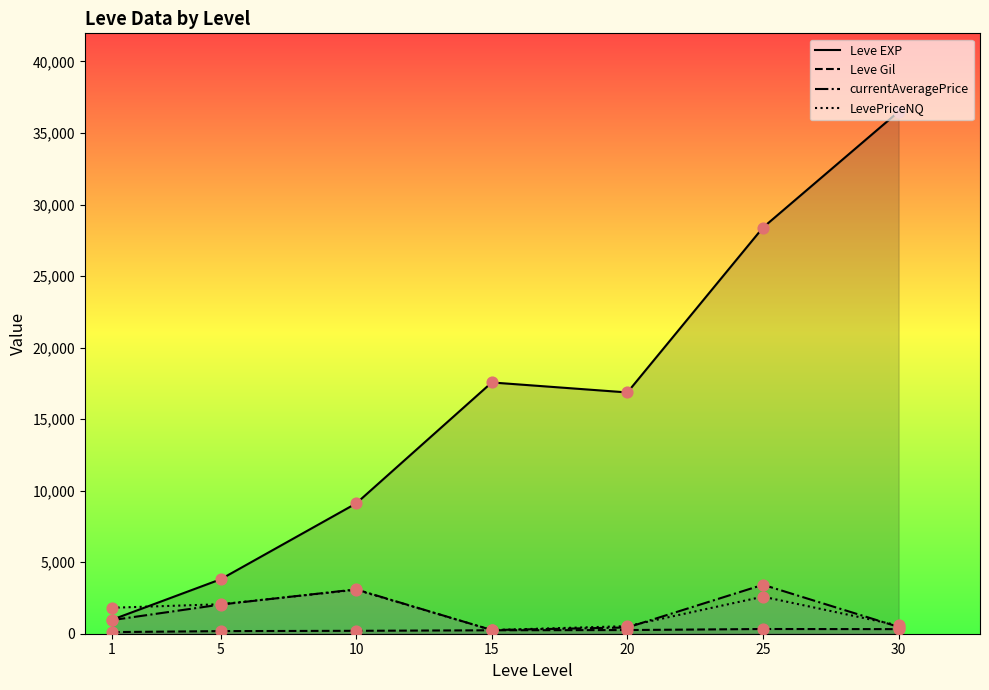

What are all the series names shown in the legend?

Leve EXP, Leve Gil, currentAveragePrice, LevePriceNQ